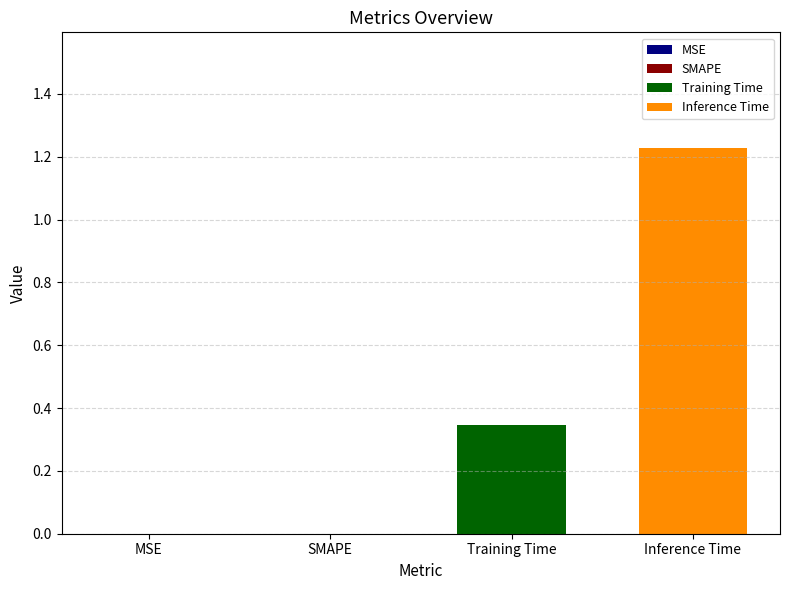

List the series in order of their overall mean, lowest first.

Training Time, Inference Time